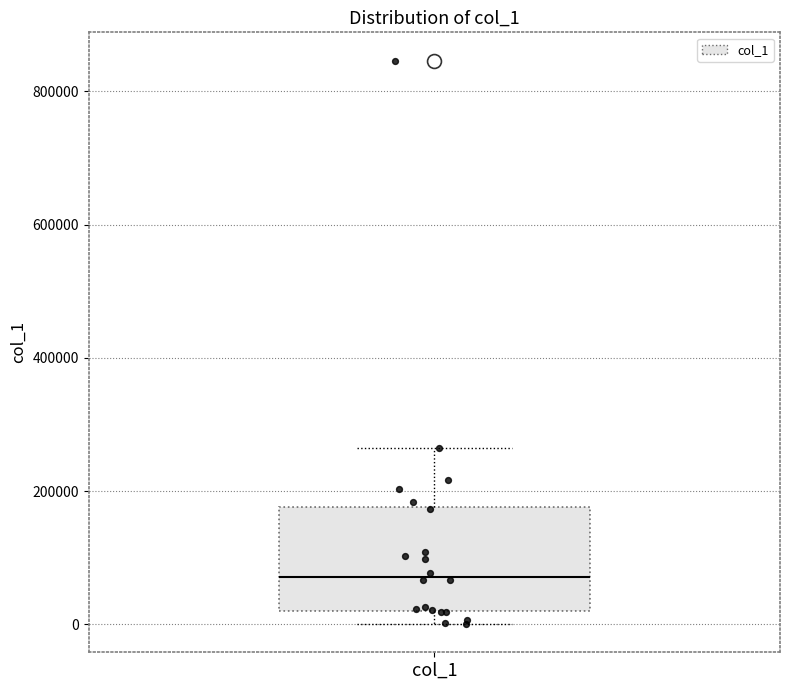

Read this box plot against the y-axis: the position of the median line, the range covered by the box, and the ends of both whiskers. The values are not printed on the chart, so give them approximately, as read against the axis.

median 80000, box 20000 to 180000, whiskers 0 to 260000